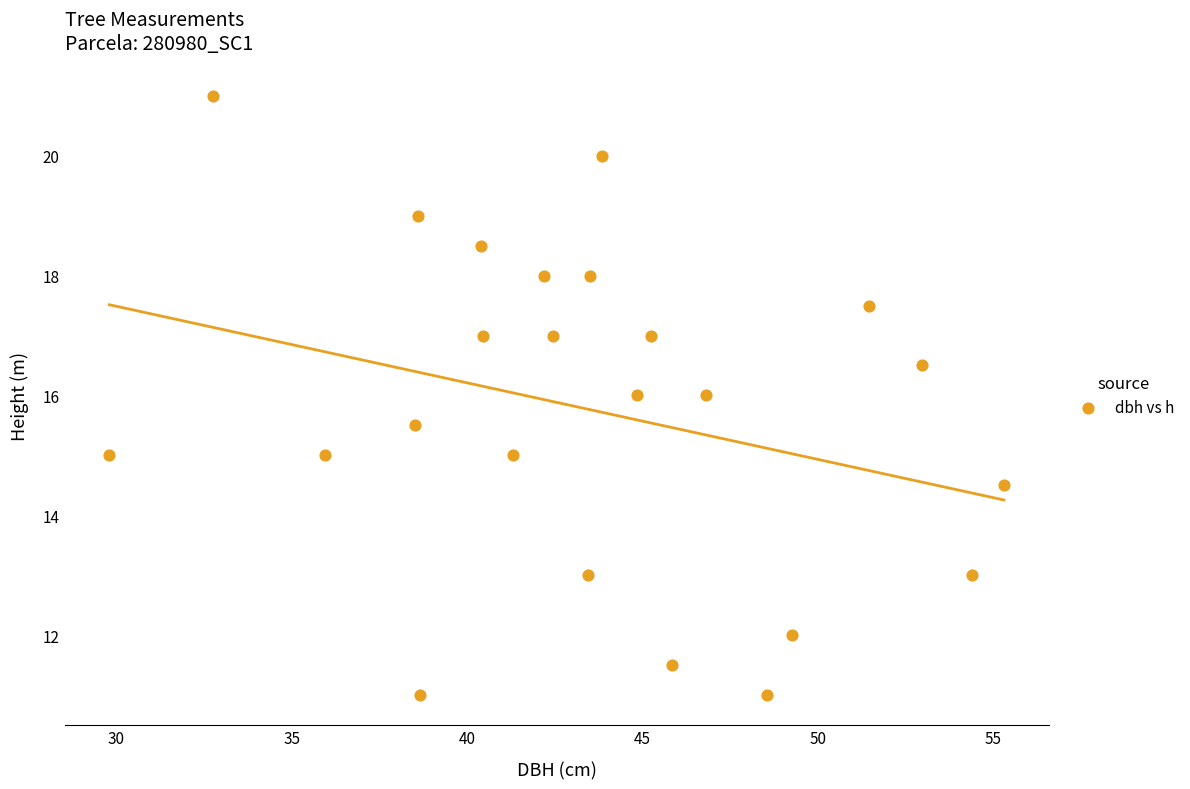

What is the range of Y values (max minus min)?

10.0